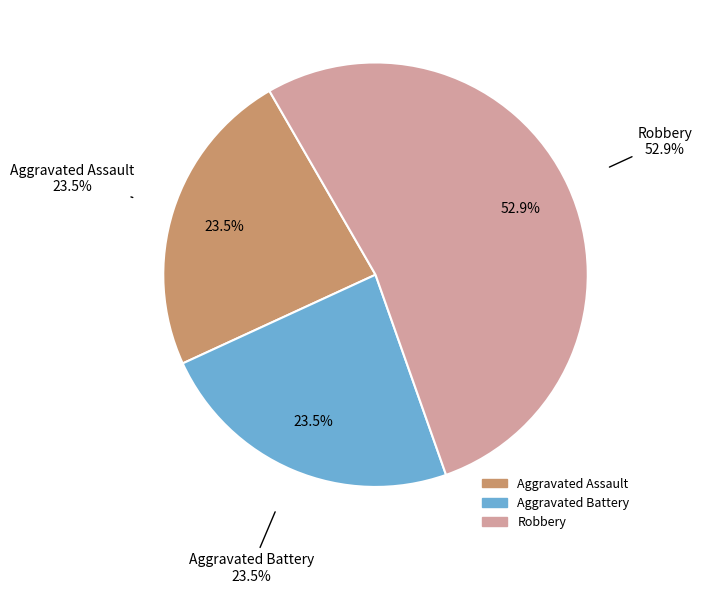

What is the total percentage of Aggravated Assault and Aggravated Battery?

47.1%